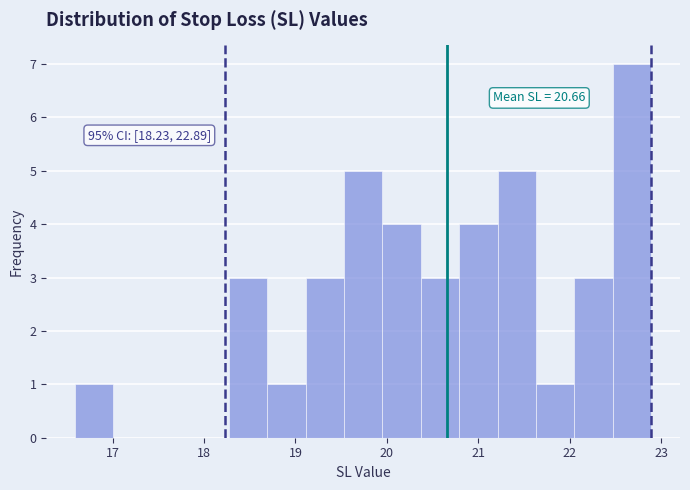

Which range on the x-axis has the tallest bar?

22.47 to 22.89